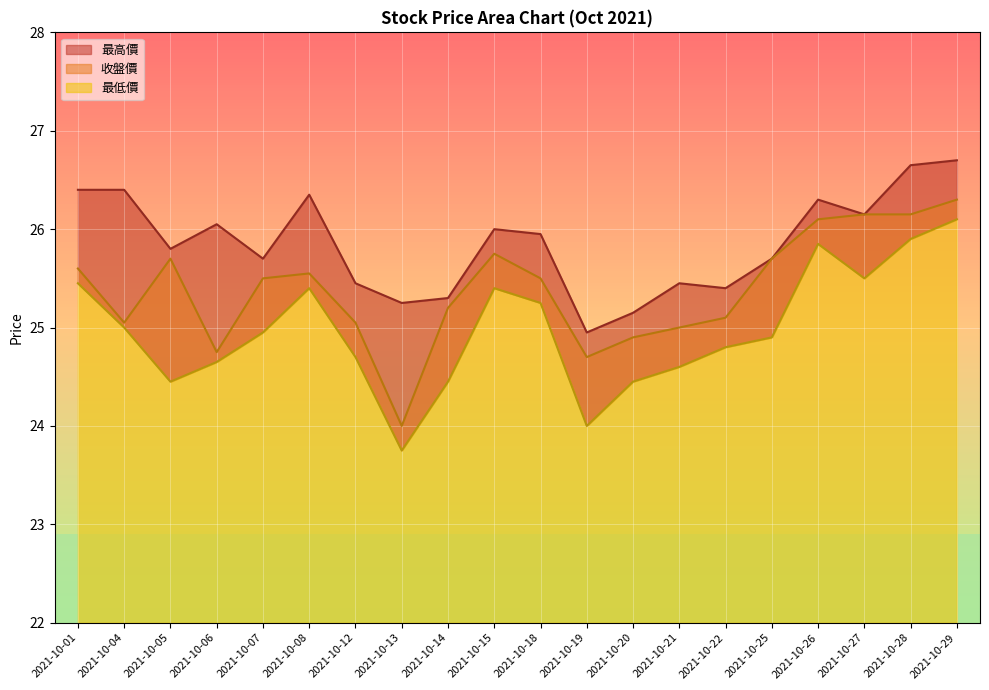

In 最低價, how many points are lower than both neighbors (excluding endpoints)?

4